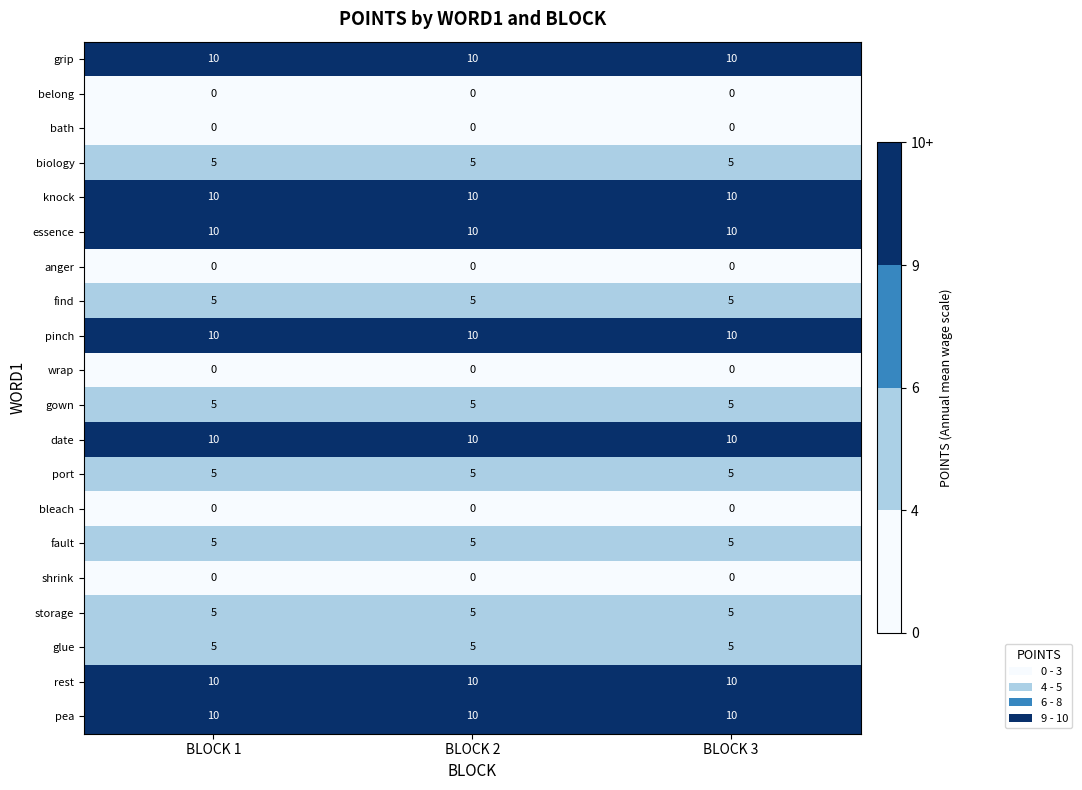

What is the sum of all knock values?

30